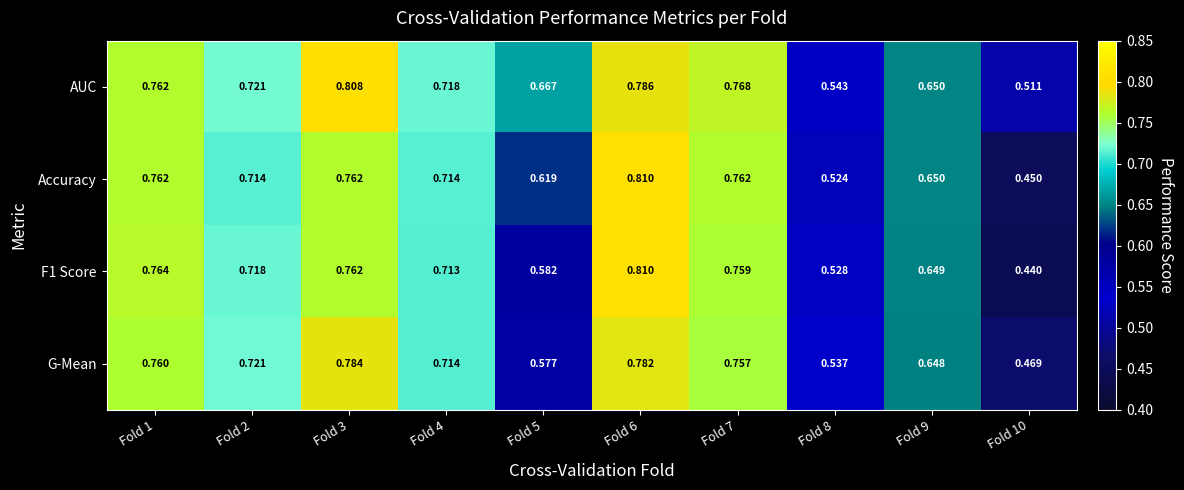

Which series has the largest total across all categories?

AUC